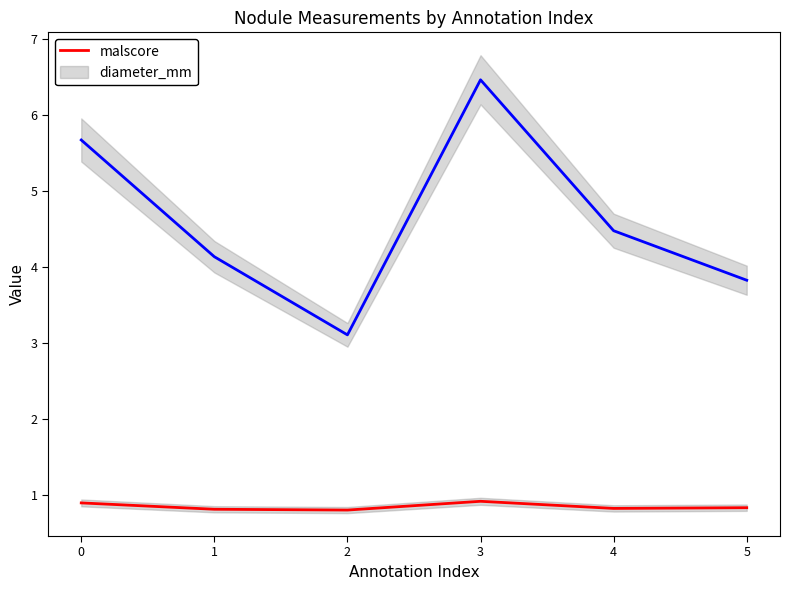

What is the sum of all diameter_mm values?

27.7